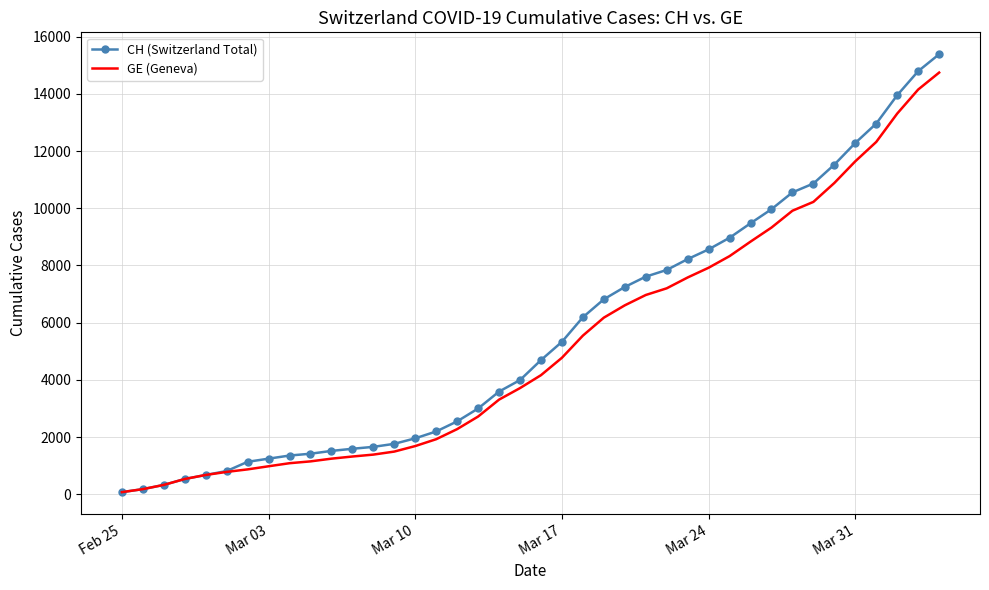

What is the maximum value for CH (Switzerland Total)?

15390